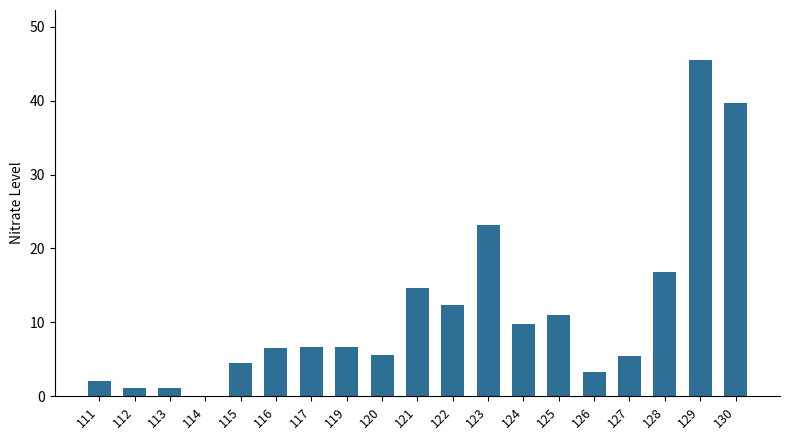

What is the sum of all values?

215.9